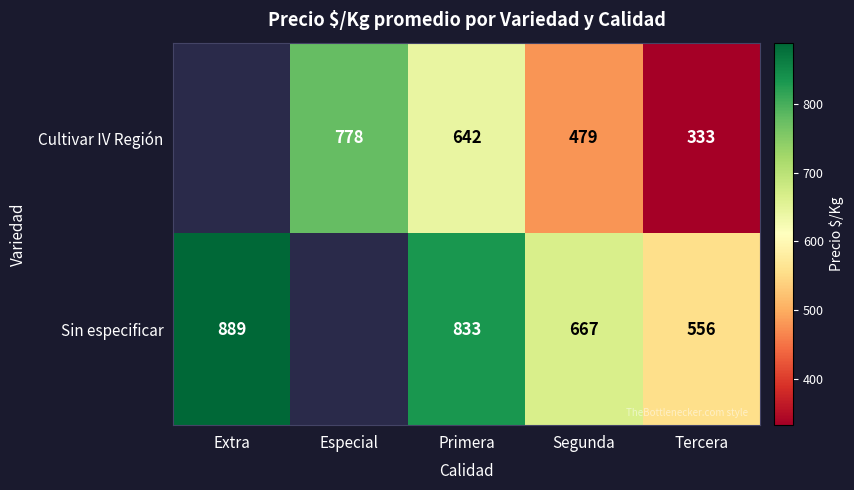

The value of Cultivar IV Región at Segunda is 479. True or false?

True